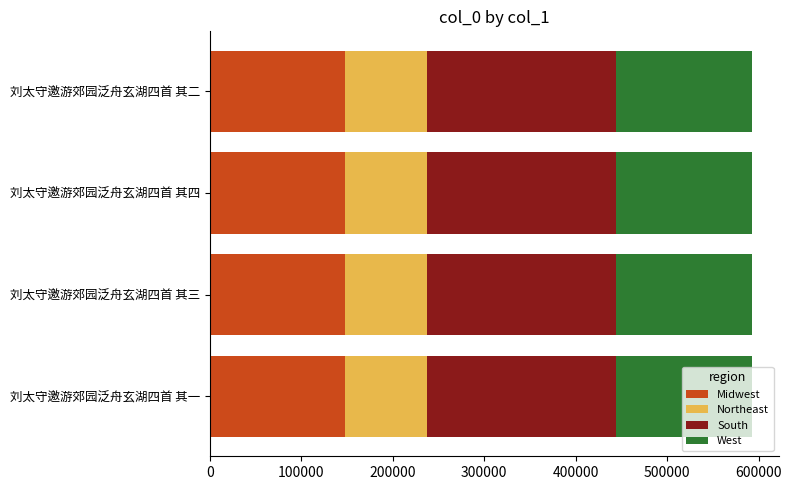

What is the total value across all series at 刘太守邀游郊园泛舟玄湖四首 其三?

592776.0